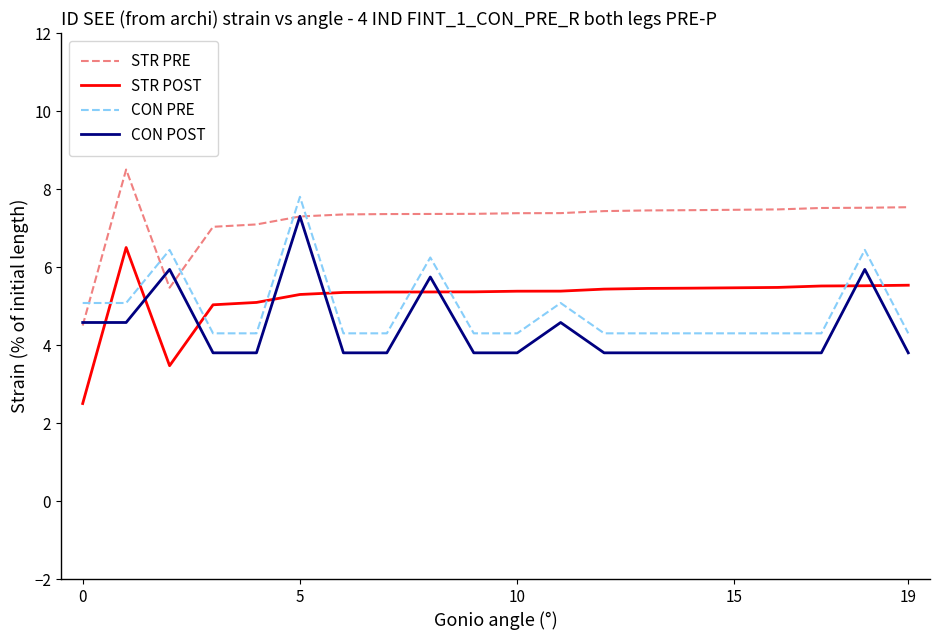

True or false: STR POST and STR PRE intersect in this chart.

False